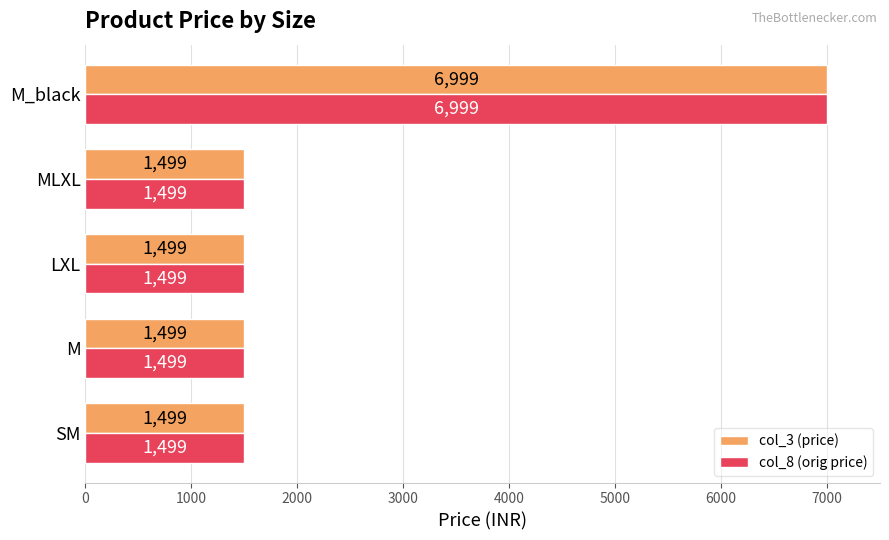

What are all the series names shown in the legend?

col_3 (price), col_8 (orig price)